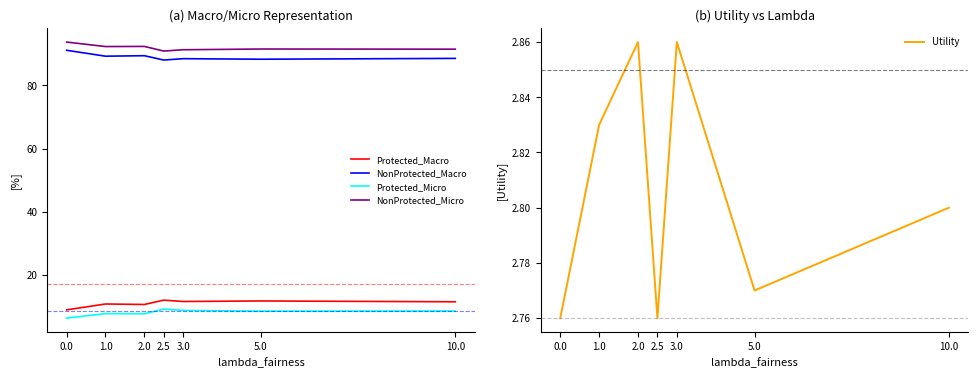

The value of Protected_Micro at 5 is 5.8. True or false?

False